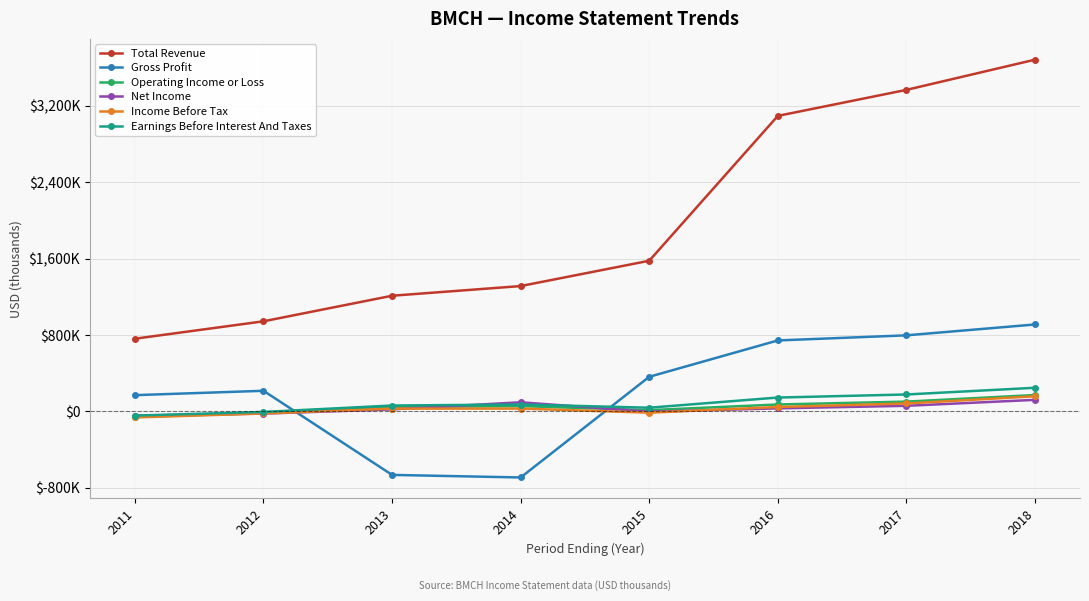

Is this an area chart (filled region under the line)?

No